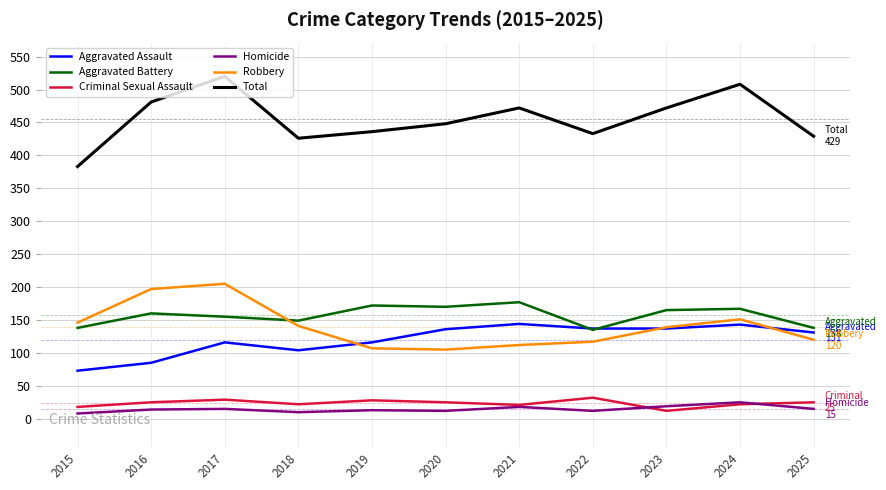

The value of Aggravated Battery at 2023 is 230. True or false?

False